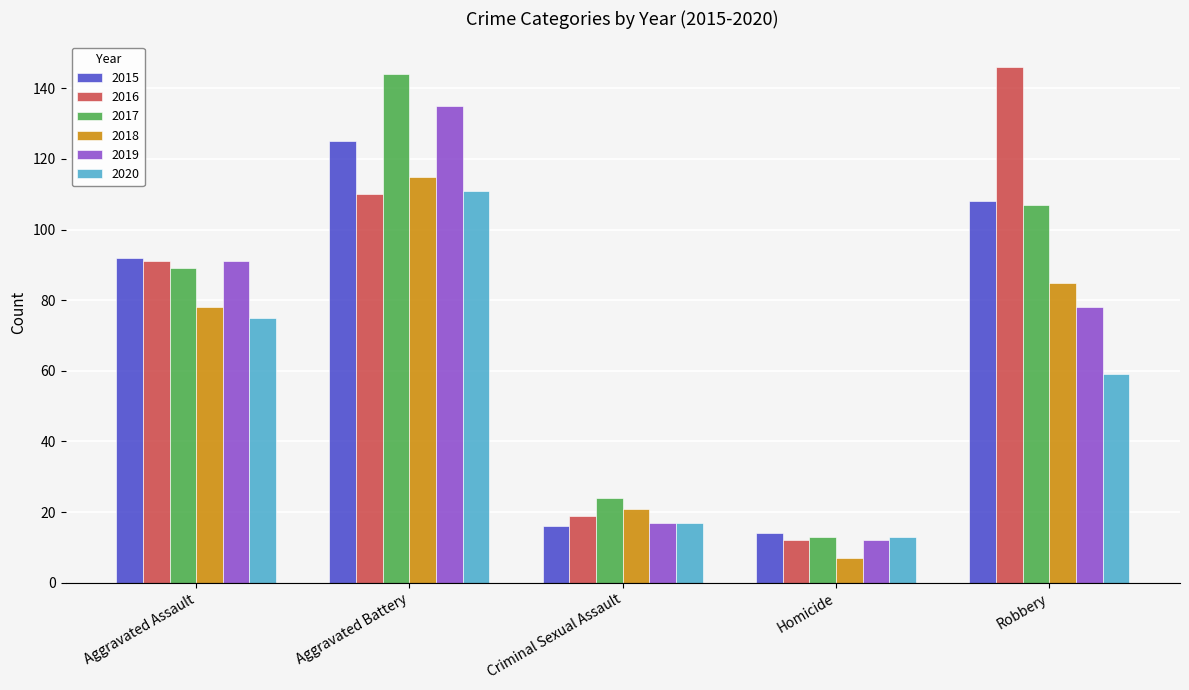

At which category is the sum across all series the highest?

Aggravated Battery